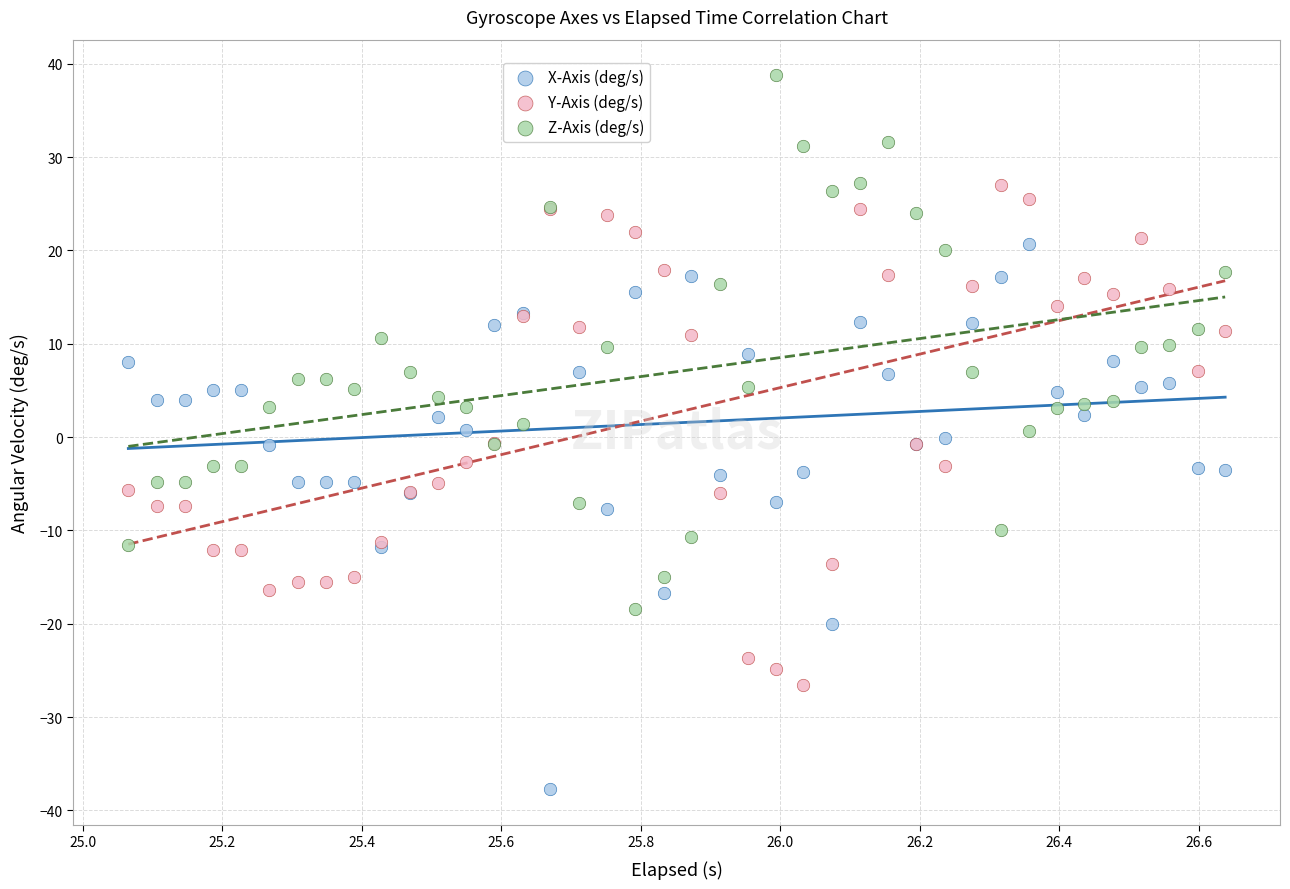

Which series contains the lowest Y value?

X-Axis (deg/s)